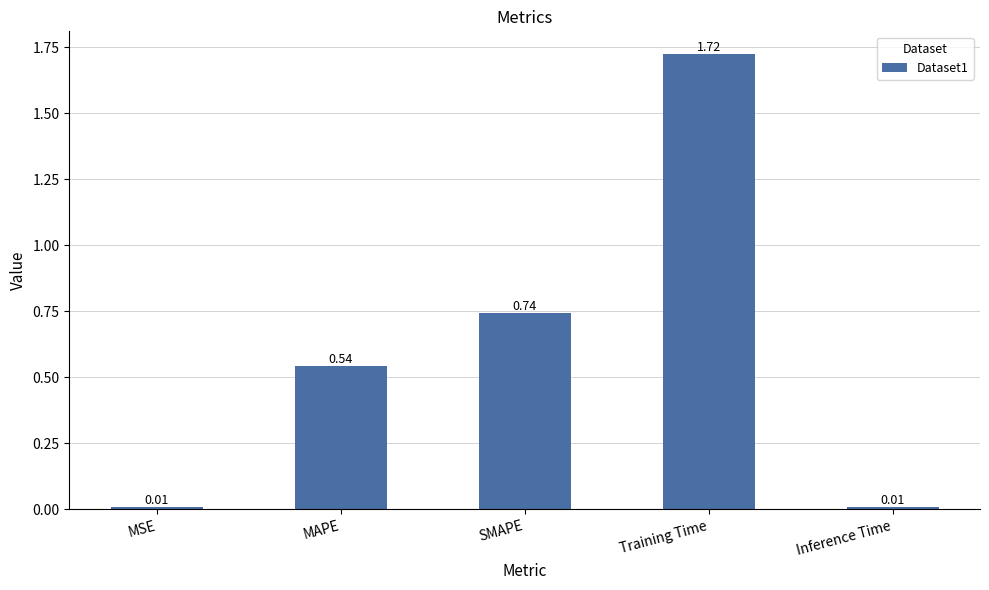

Between MAPE and Training Time, which is larger?

Training Time